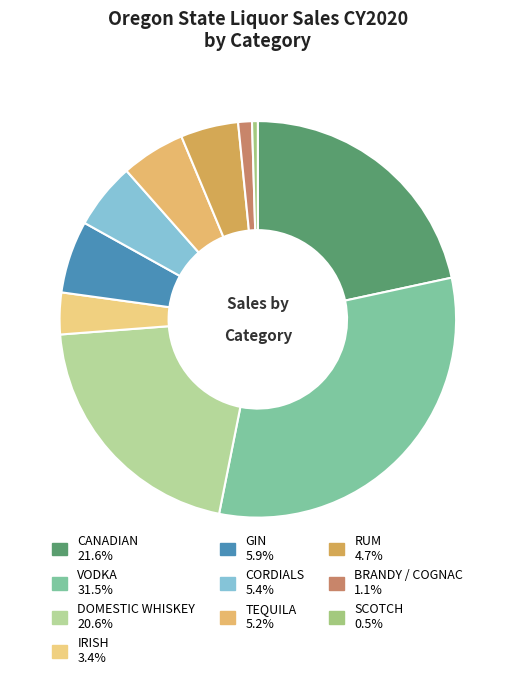

Which has a higher value, IRISH or DOMESTIC WHISKEY?

DOMESTIC WHISKEY